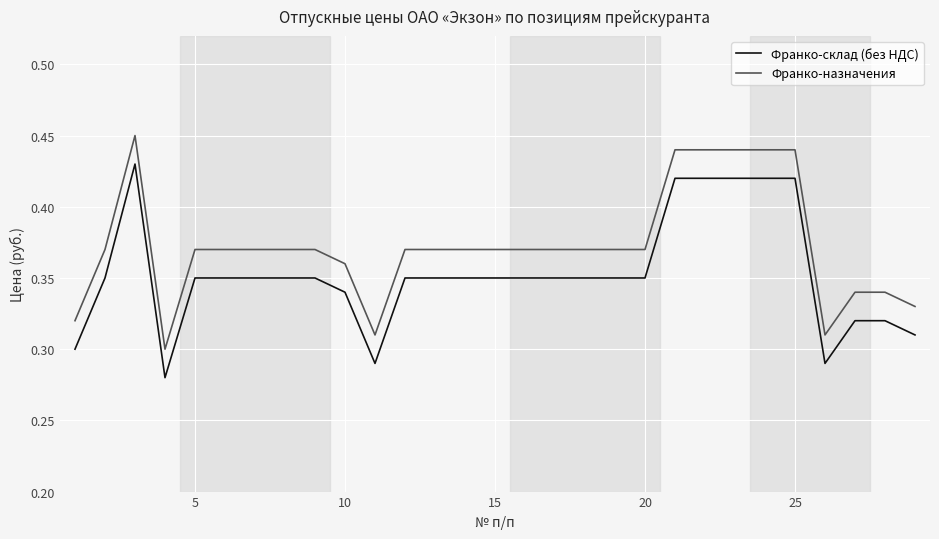

True or false: Франко-назначения and Франко-склад (без НДС) cross at least once.

False